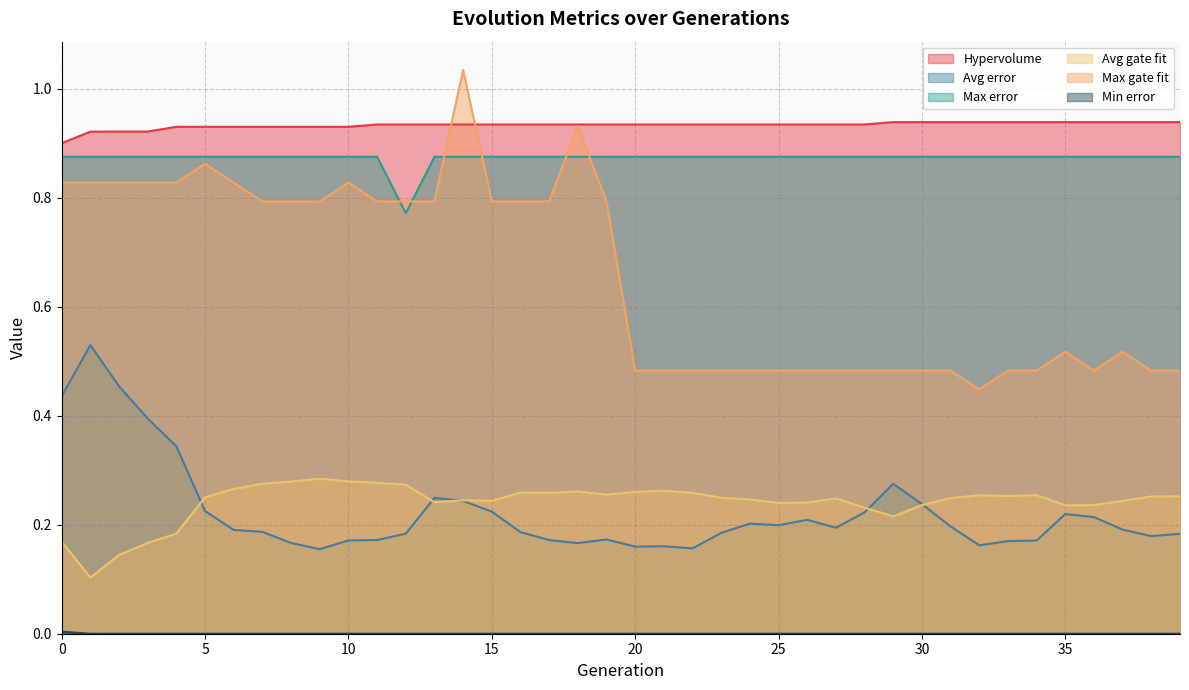

What is the value of the Hypervolume point at the 19th from the left?

0.9